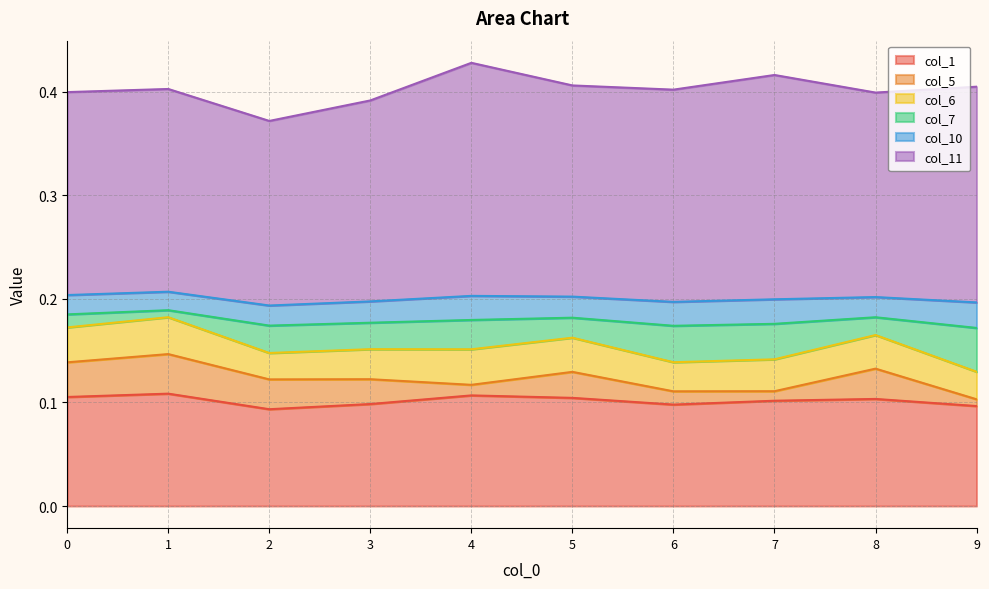

At which category does col_11 reach its first local valley?

2